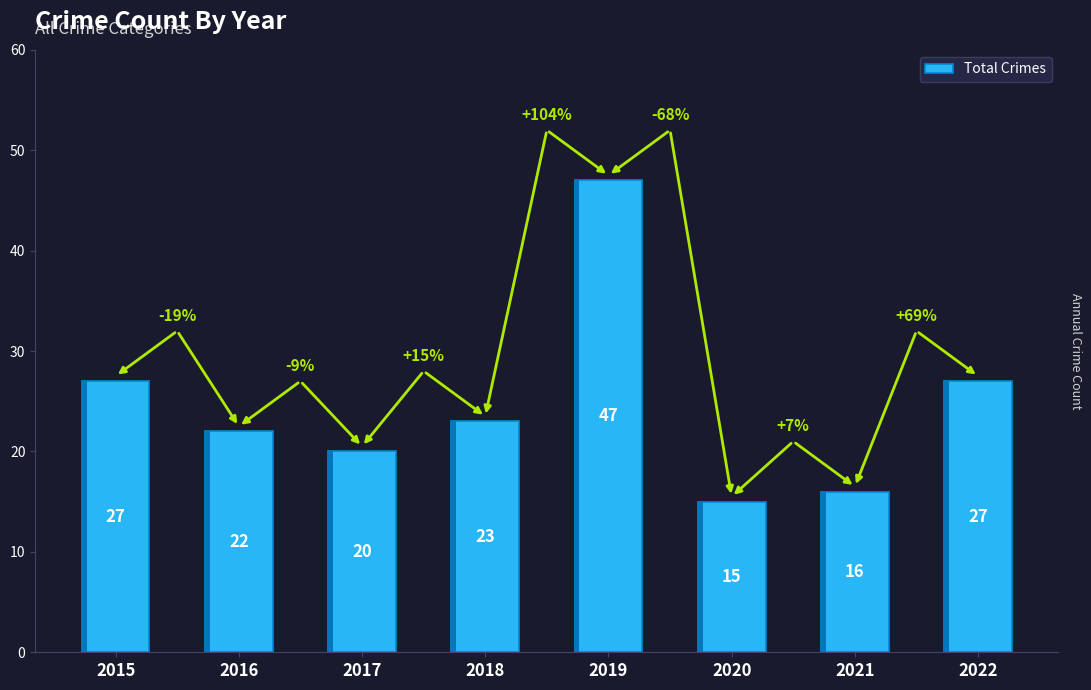

What is the average value?

25